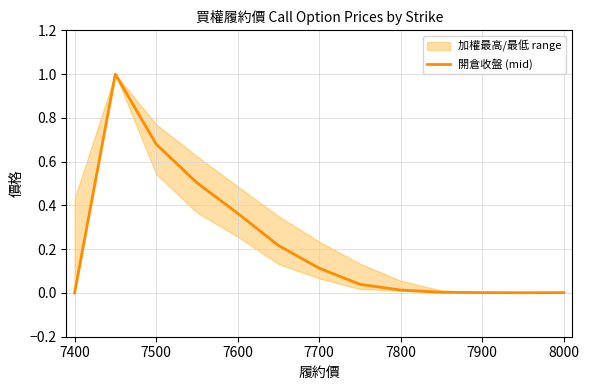

How many lines are shown in the chart?

1